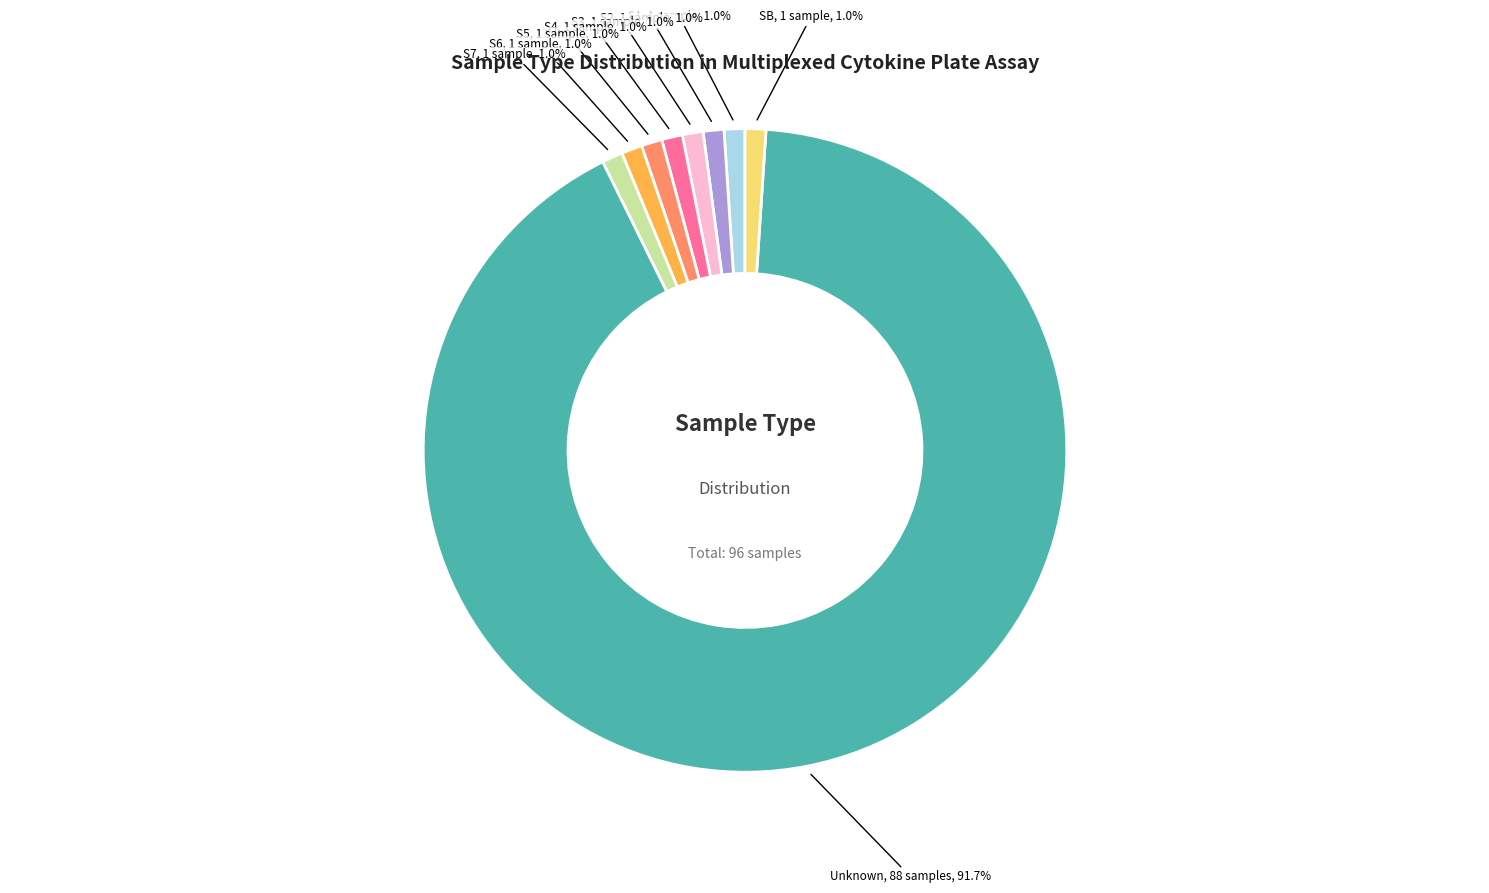

Is there a majority slice in this chart?

Yes